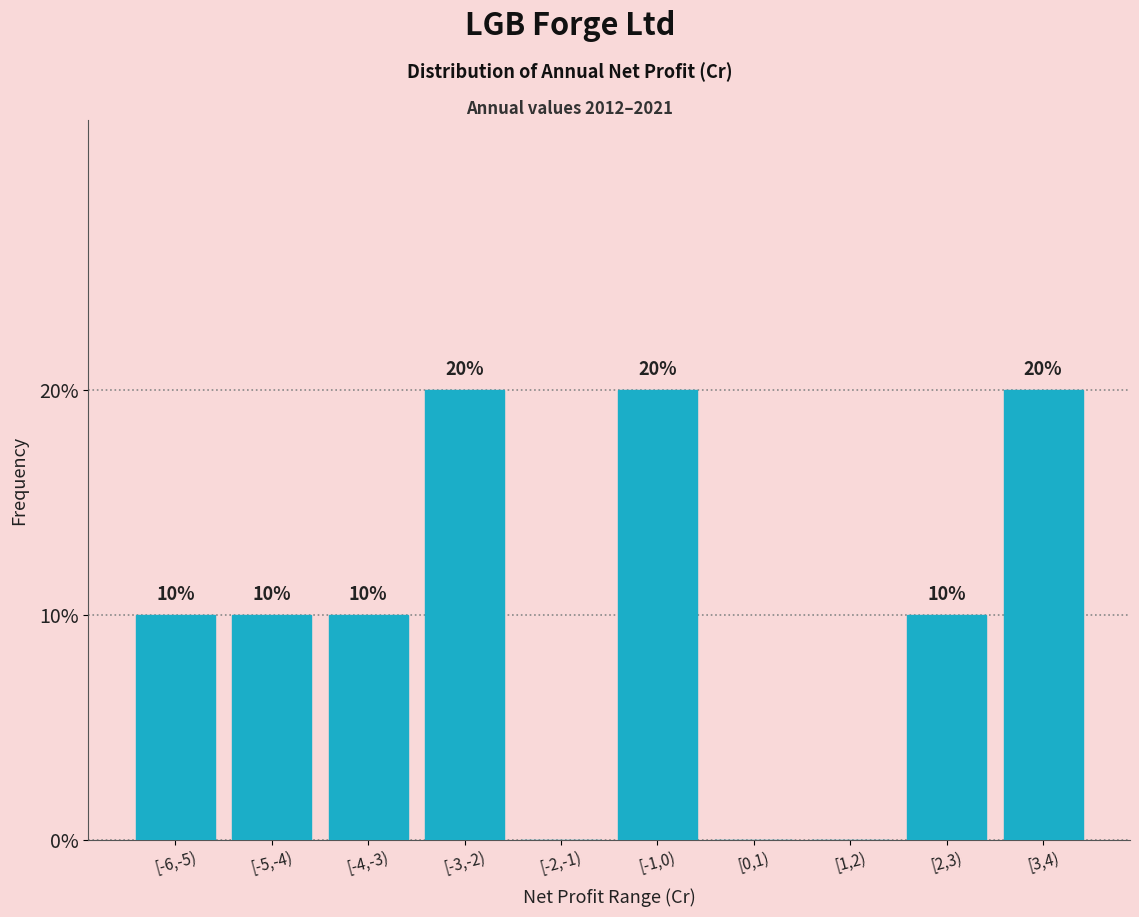

Reading right to left, list all the values displayed in this chart.

[3,4)=20	[2,3)=10	[1,2)=0	[0,1)=0	[-1,0)=20	[-2,-1)=0	[-3,-2)=20	[-4,-3)=10	[-5,-4)=10	[-6,-5)=10